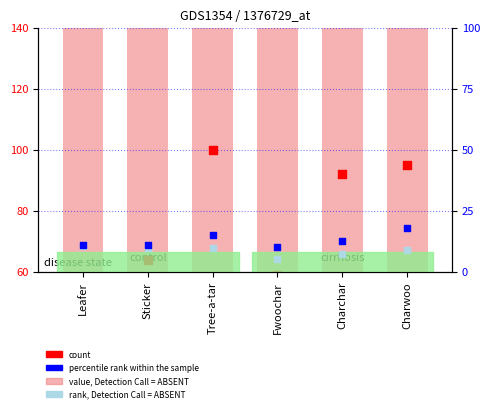

What are all the series names shown in the legend?

value, Detection Call = ABSENT, count, percentile rank within the sample, rank, Detection Call = ABSENT